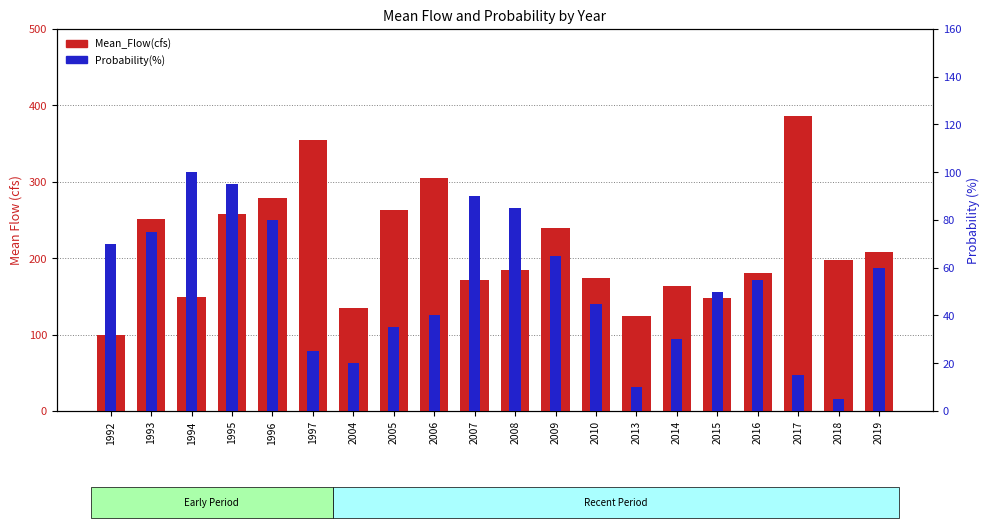

At how many categories does at least one series exceed 160?

15